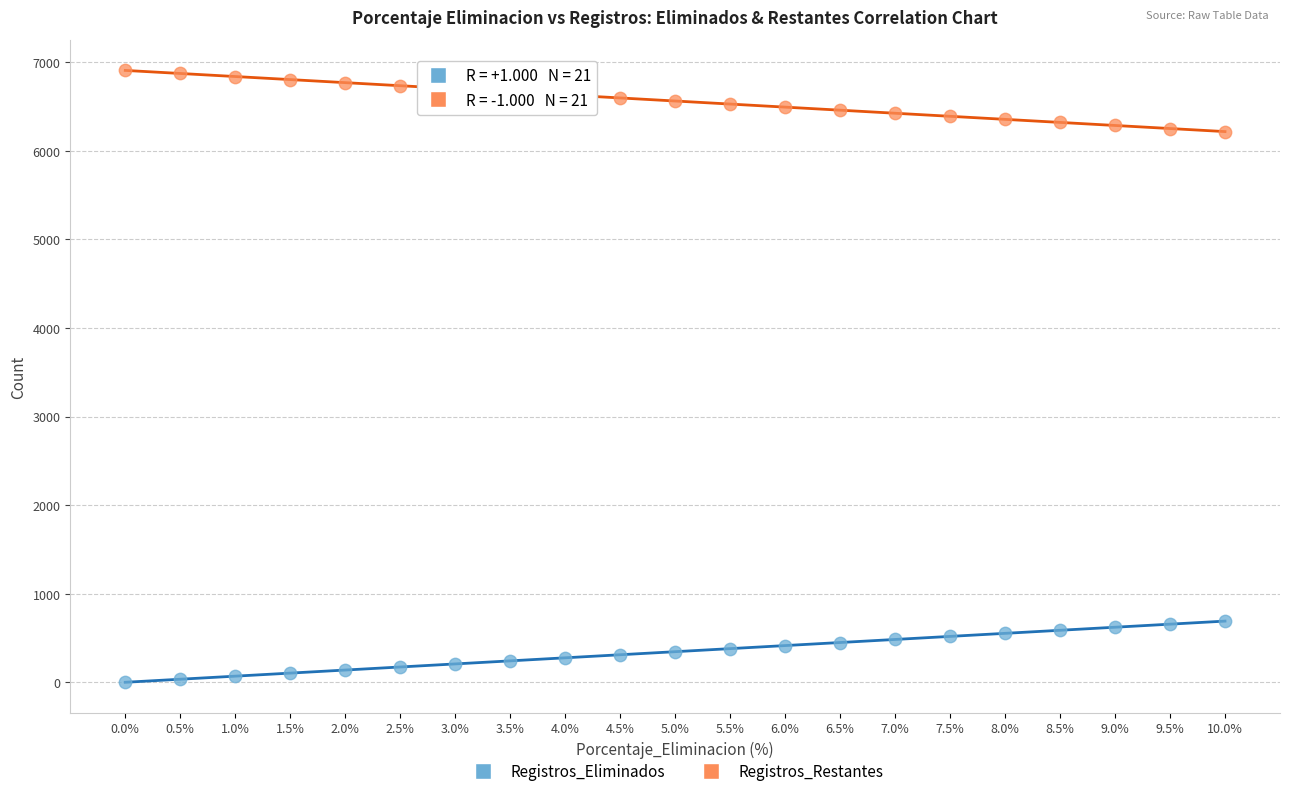

Which series contains the lowest Y value?

Registros_Eliminados